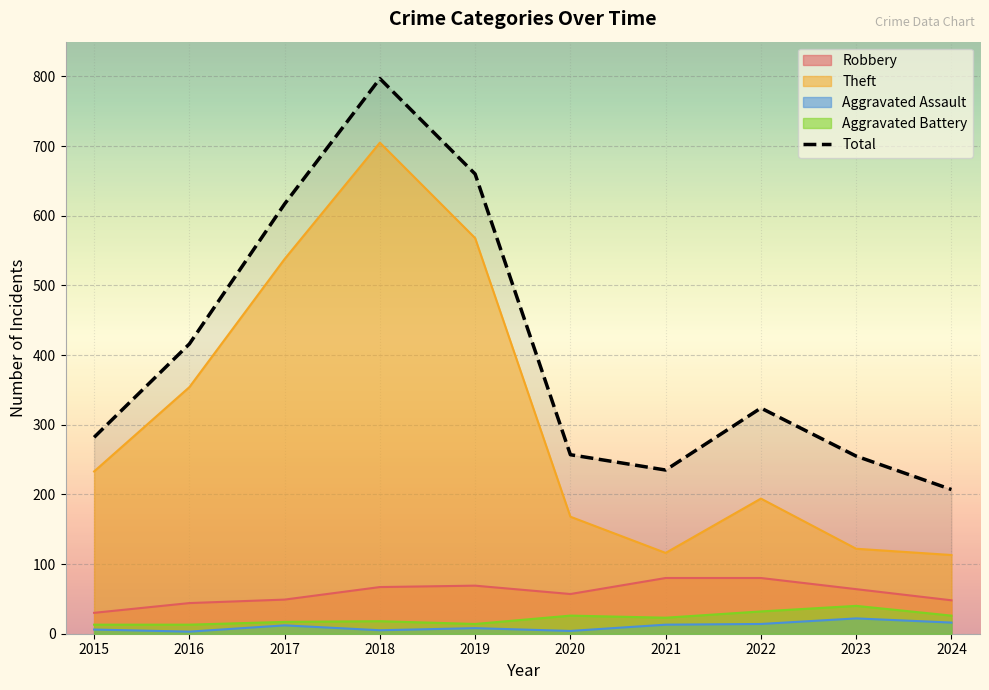

What is the value of the 2nd point from the left?

416